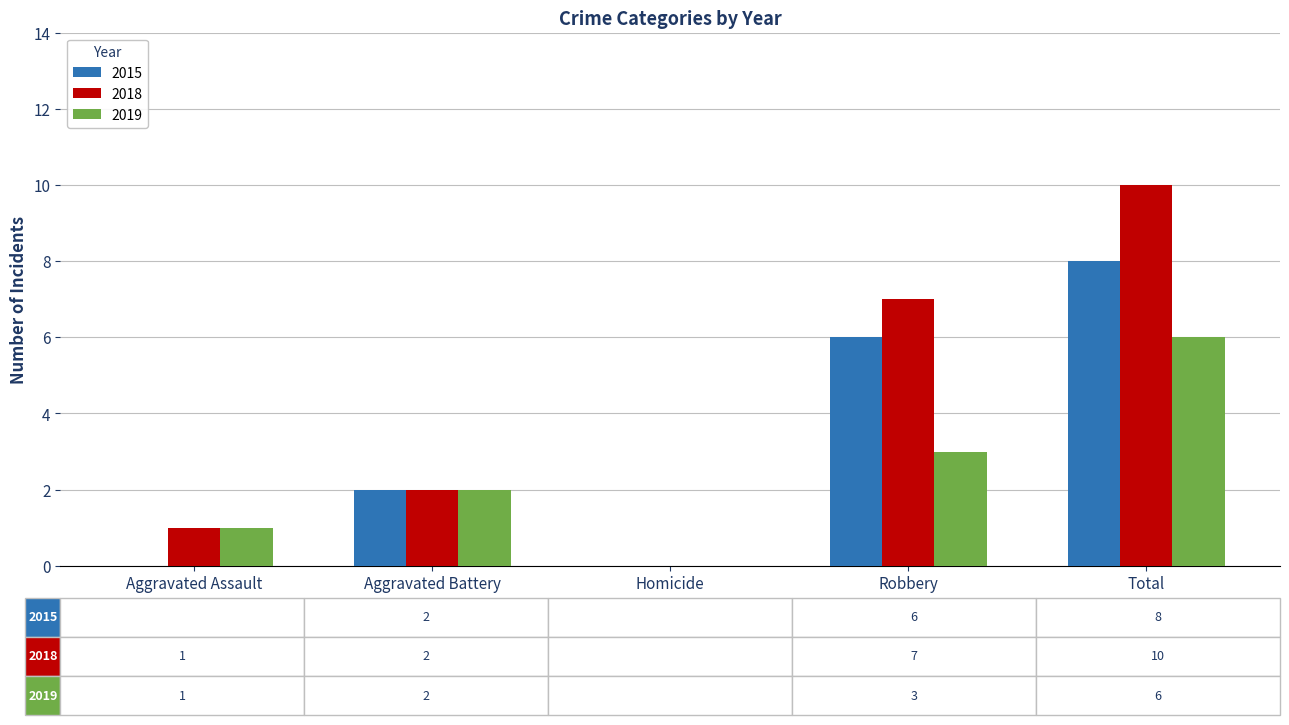

The 2019 series shows 1 at Aggravated Assault. True or false?

True